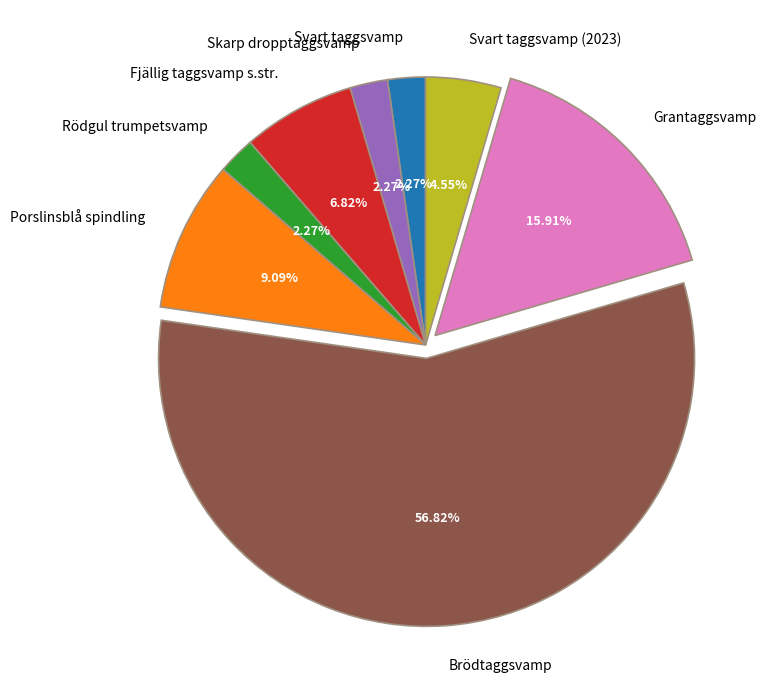

What is the largest slice in the pie chart?

Brödtaggsvamp